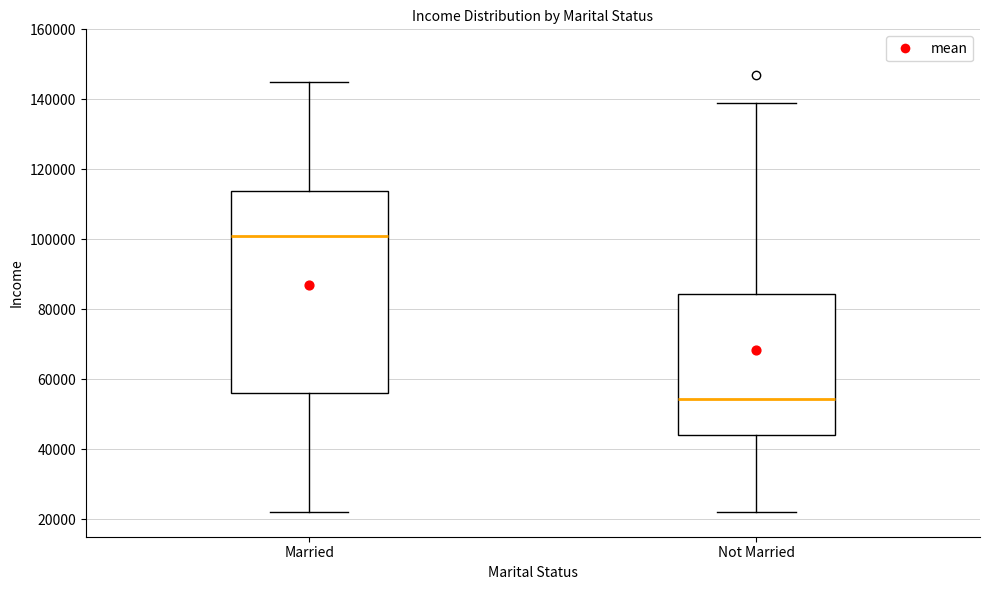

Reading left to right, read every box against the y-axis: the position of its median line, the range the box covers, and the ends of its whiskers. The values are not printed on the chart, so give them approximately, as read against the axis.

Married: median 102000, box 56000 to 114000, whiskers 22000 to 146000
Not Married: median 54000, box 44000 to 84000, whiskers 22000 to 140000